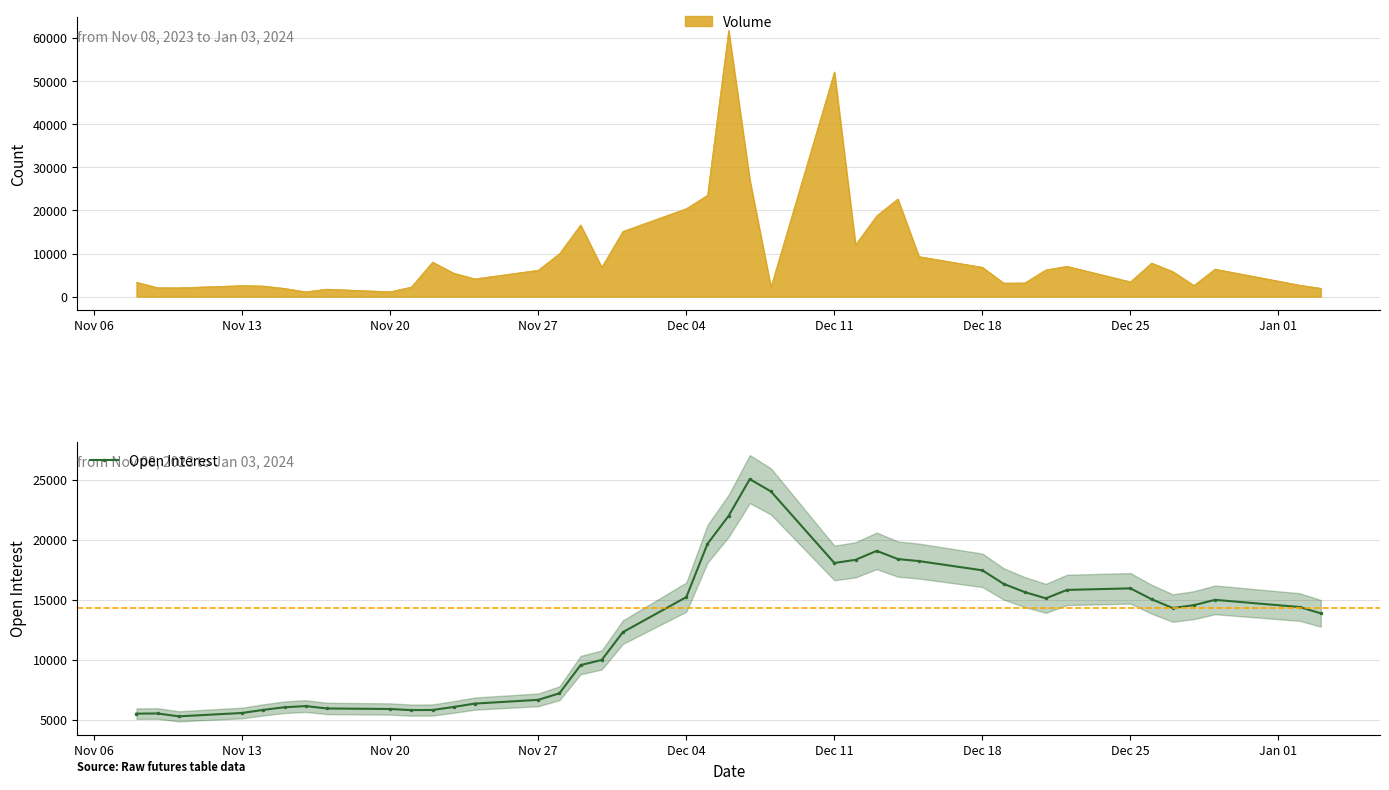

True or false: there are more than 1 points higher than both neighbors.

True